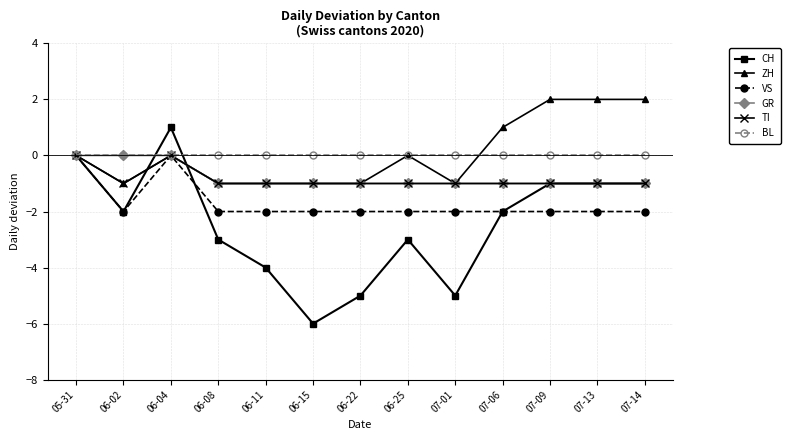

Reading left to right, extract all data points from this chart.

CH: 0	-2	1	-3	-4	-6	-5	-3	-5	-2	-1	-1	-1
ZH: 0	-1	0	-1	-1	-1	-1	0	-1	1	2	2	2
VS: 0	-2	0	-2	-2	-2	-2	-2	-2	-2	-2	-2	-2
GR: 0	0	0	-1	-1	-1	-1	-1	-1	-1	-1	-1	-1
TI: 0	-1	0	-1	-1	-1	-1	-1	-1	-1	-1	-1	-1
BL: 0	0	0	0	0	0	0	0	0	0	0	0	0